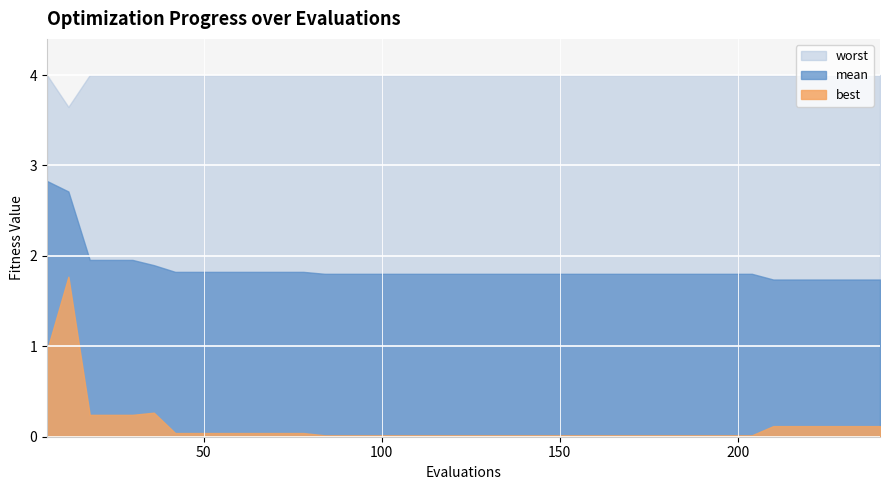

Which series has the largest total across all categories?

worst